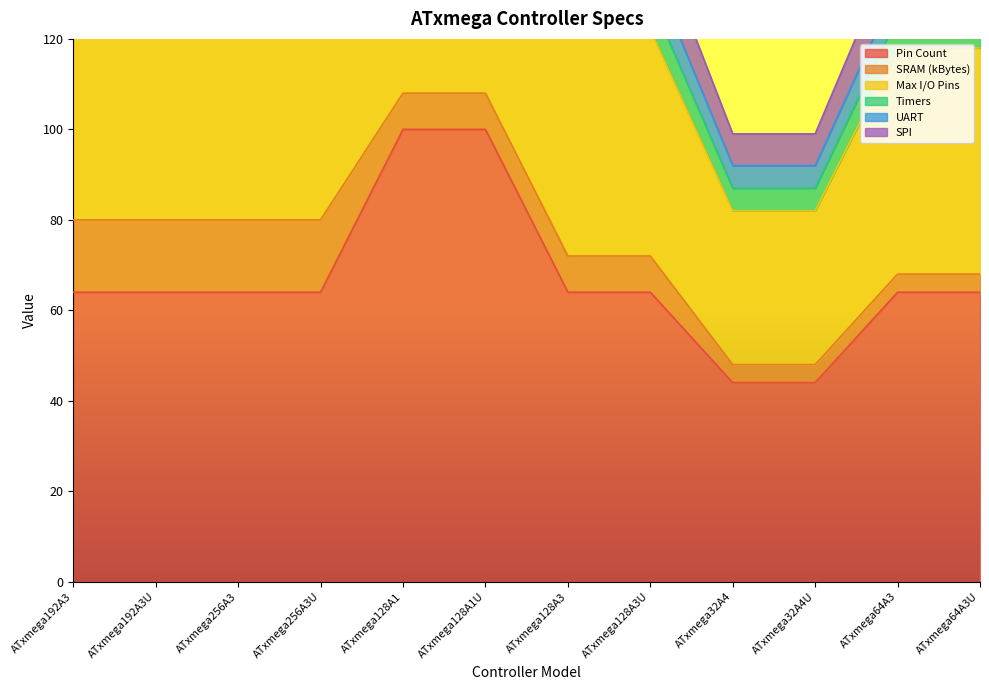

Rank the categories by SRAM (kBytes) value from lowest to highest.

ATxmega32A4, ATxmega32A4U, ATxmega64A3, ATxmega64A3U, ATxmega128A1, ATxmega128A1U, ATxmega128A3, ATxmega128A3U, ATxmega192A3, ATxmega192A3U, ATxmega256A3, ATxmega256A3U